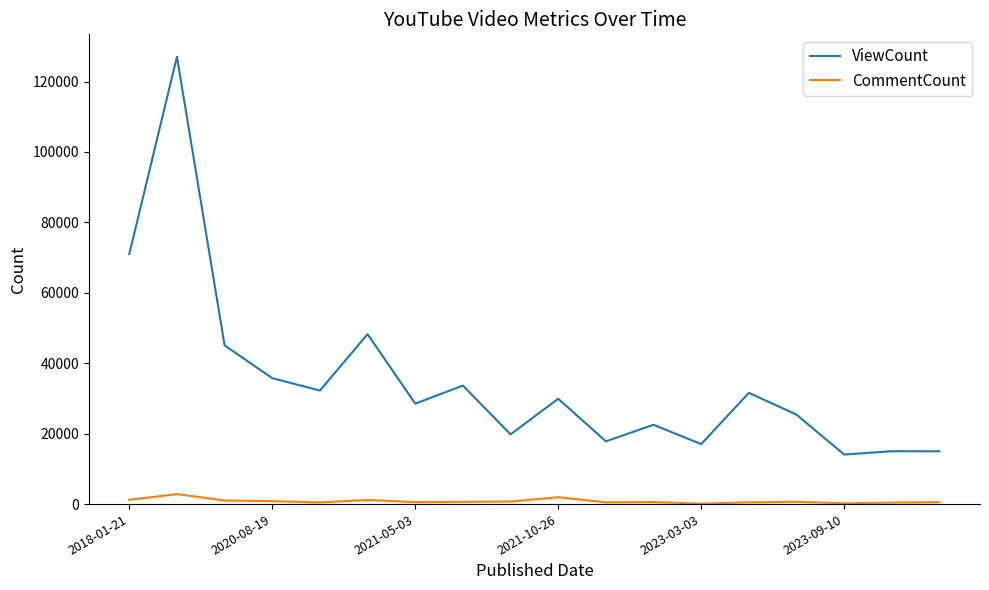

True or false: ViewCount and CommentCount cross at least once.

False